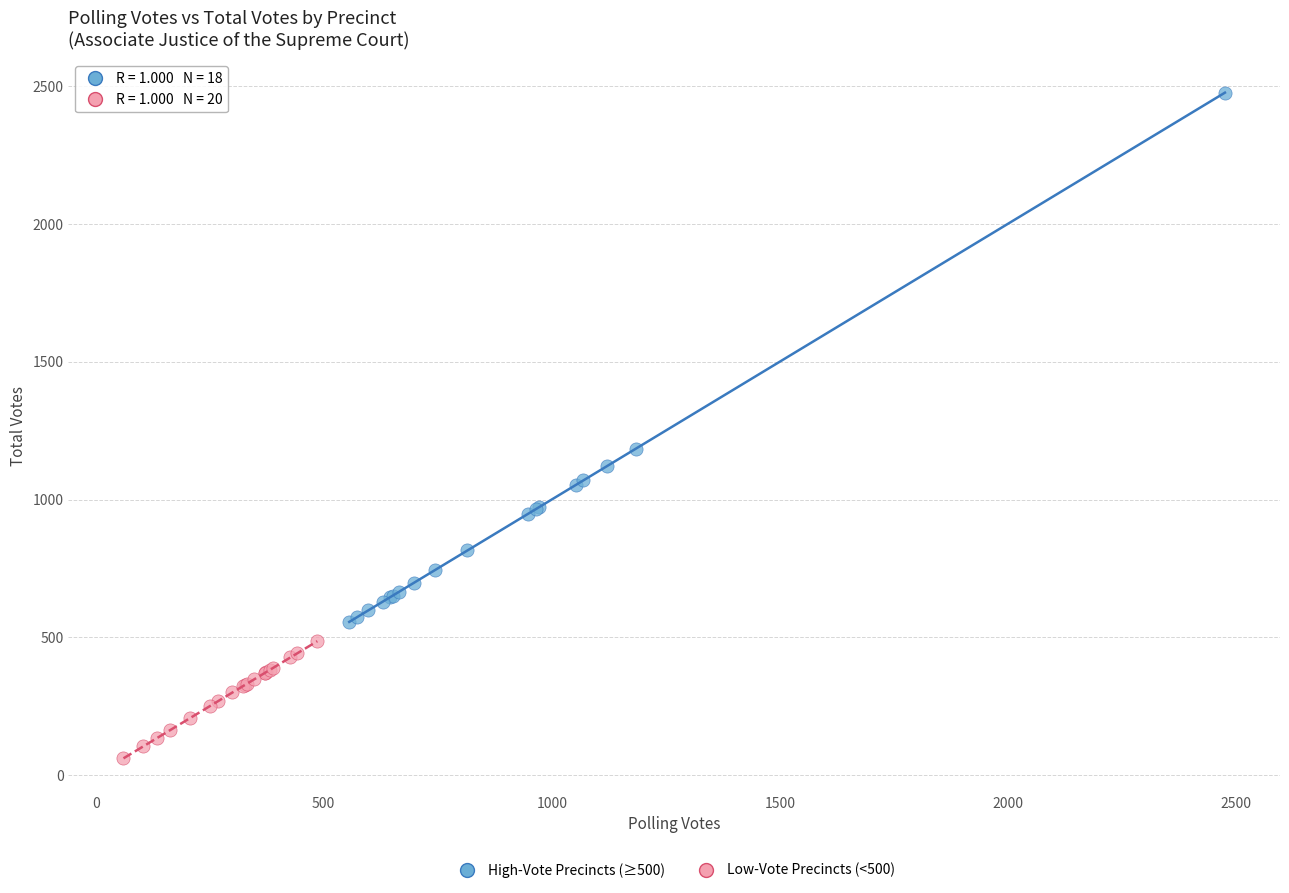

Which series contains the lowest Y value?

Low-Vote Precincts (<500)